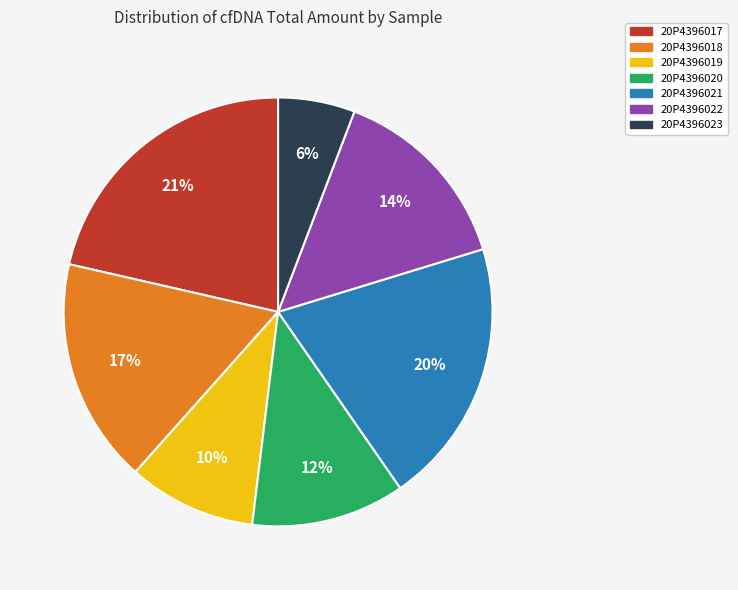

To the nearest percent, what percentage of the pie is 20P4396021?

20%